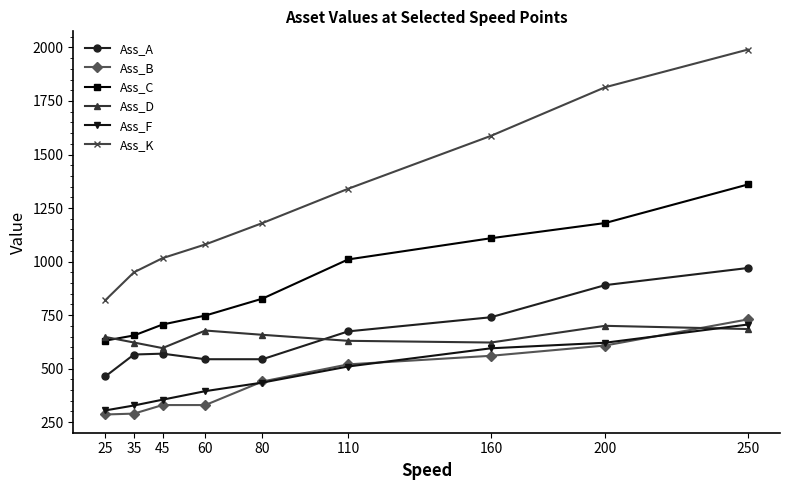

At 35, list the series in order from smallest to largest.

Ass_B, Ass_F, Ass_A, Ass_D, Ass_C, Ass_K